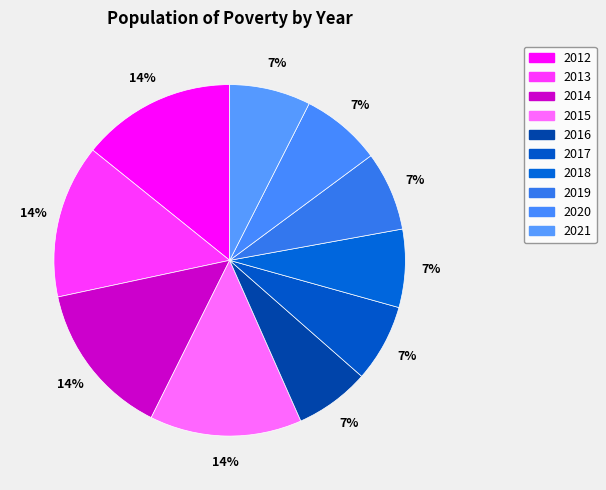

Is there a majority slice in this chart?

No